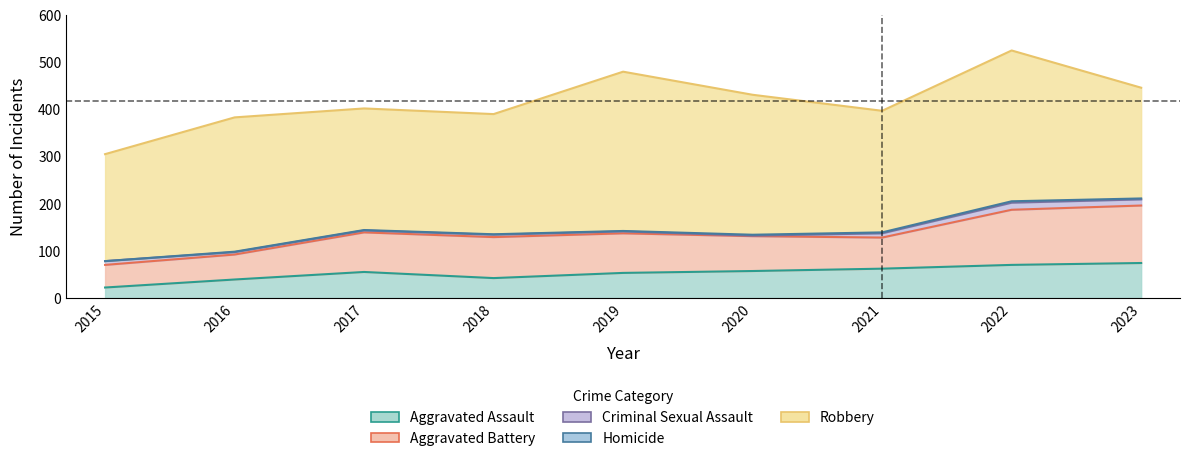

Where is the first local maximum for Criminal Sexual Assault?

2018